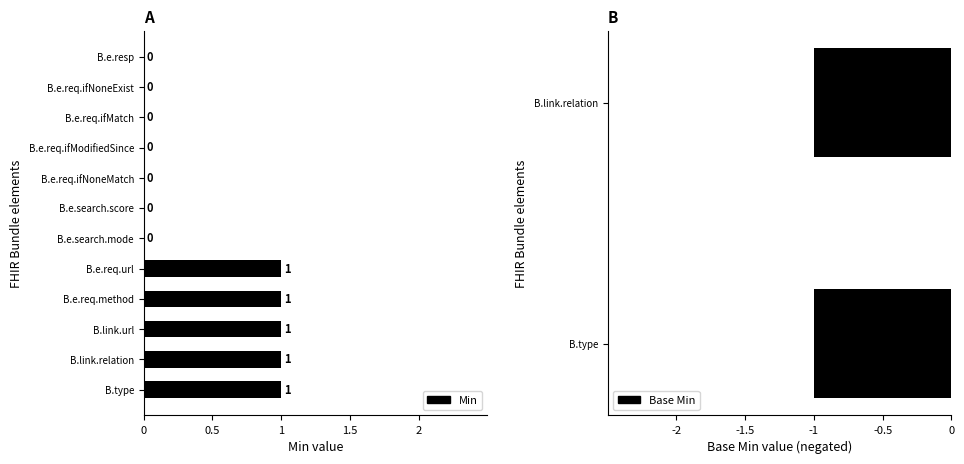

What is the difference between the second highest and minimum values?

1